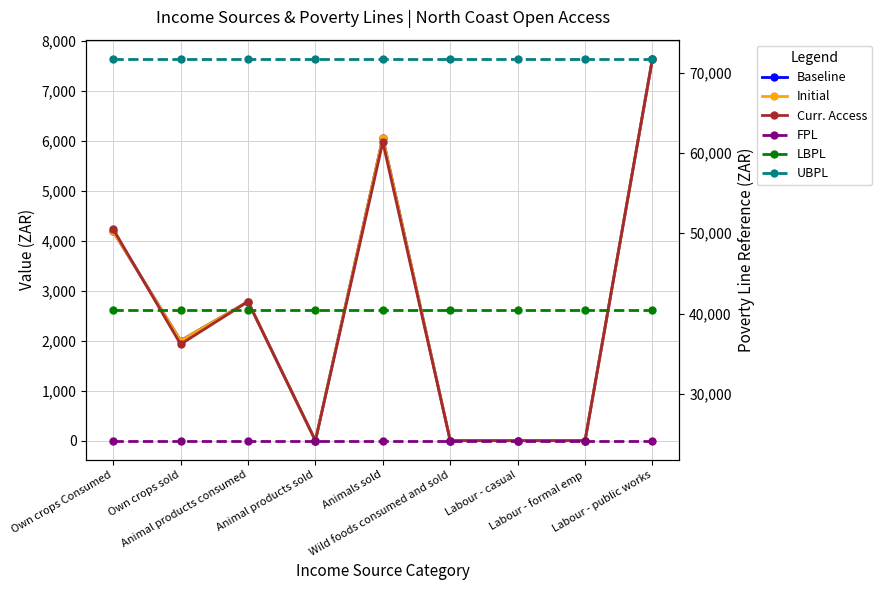

True or false: LBPL has more than 2 interior local peaks.

False